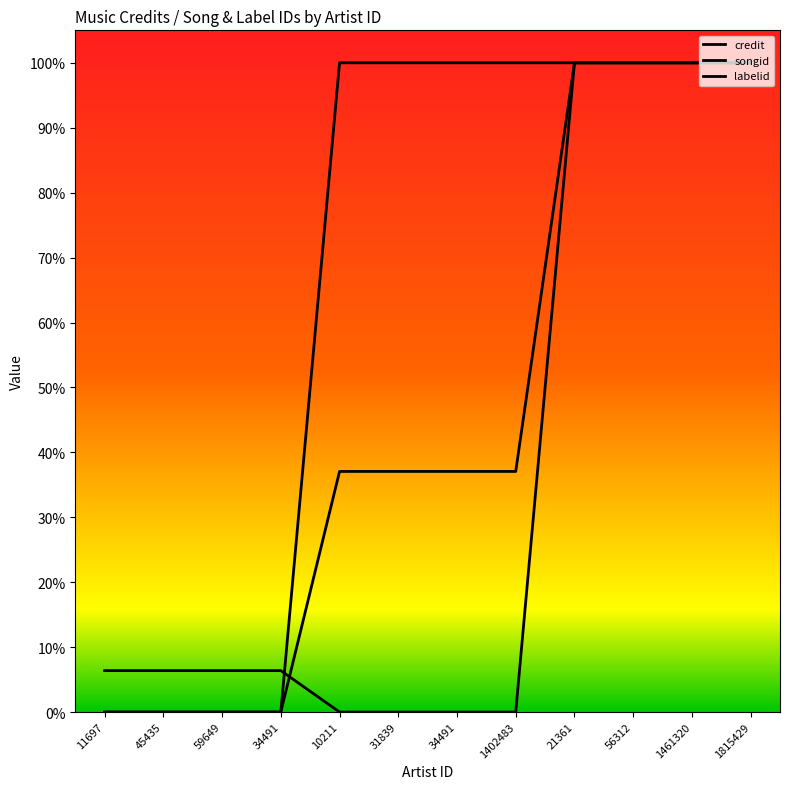

Does the chart display data point markers on the line(s)?

No